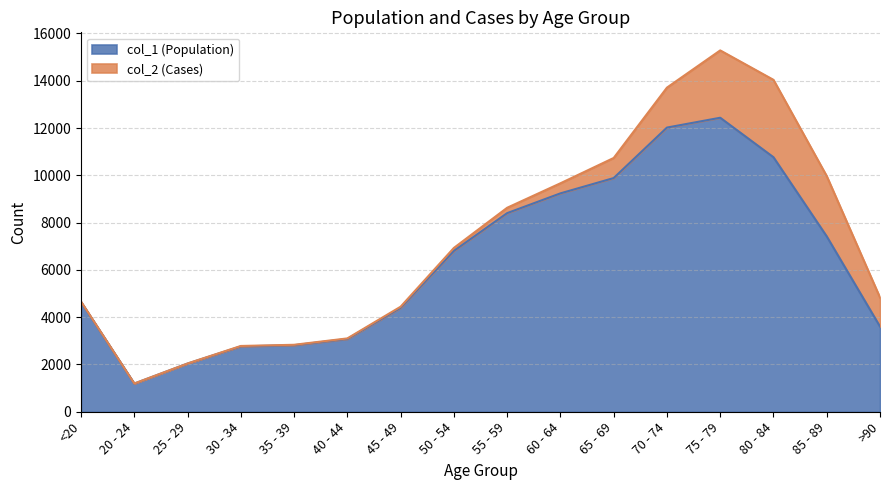

What is the change in value from 40 - 44 to 80 - 84?

+7686